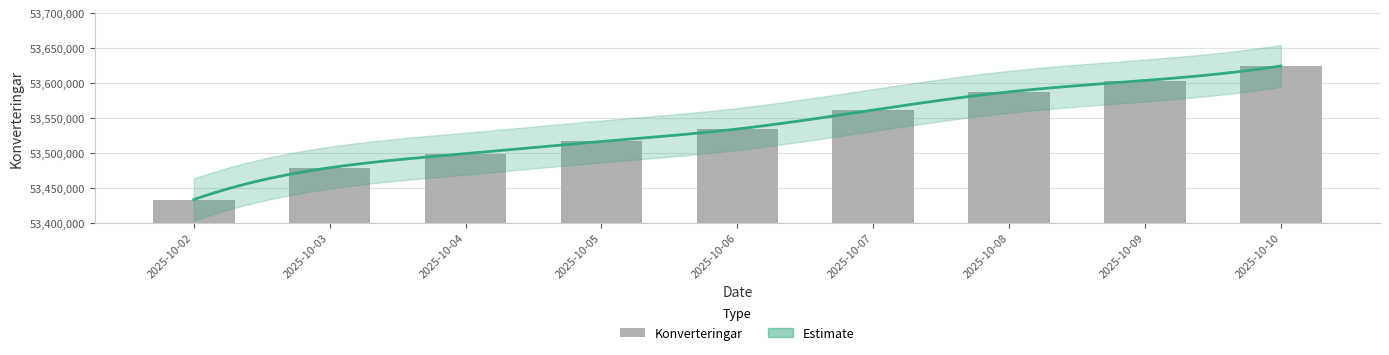

What is the difference between the values at 2025-10-09 and 2025-10-04?

104682